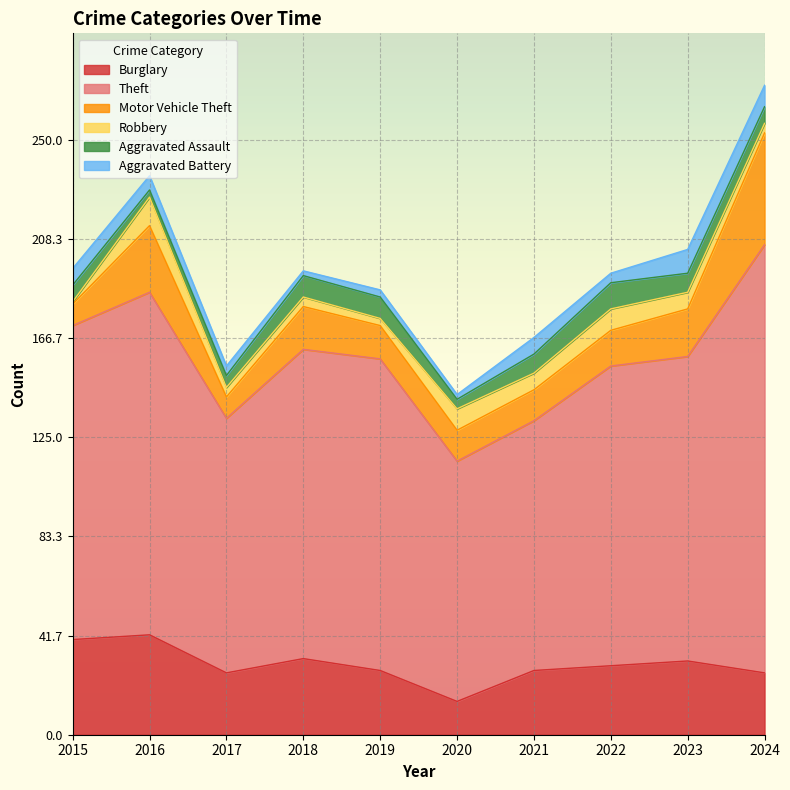

At which category does Robbery reach its first local peak?

2016